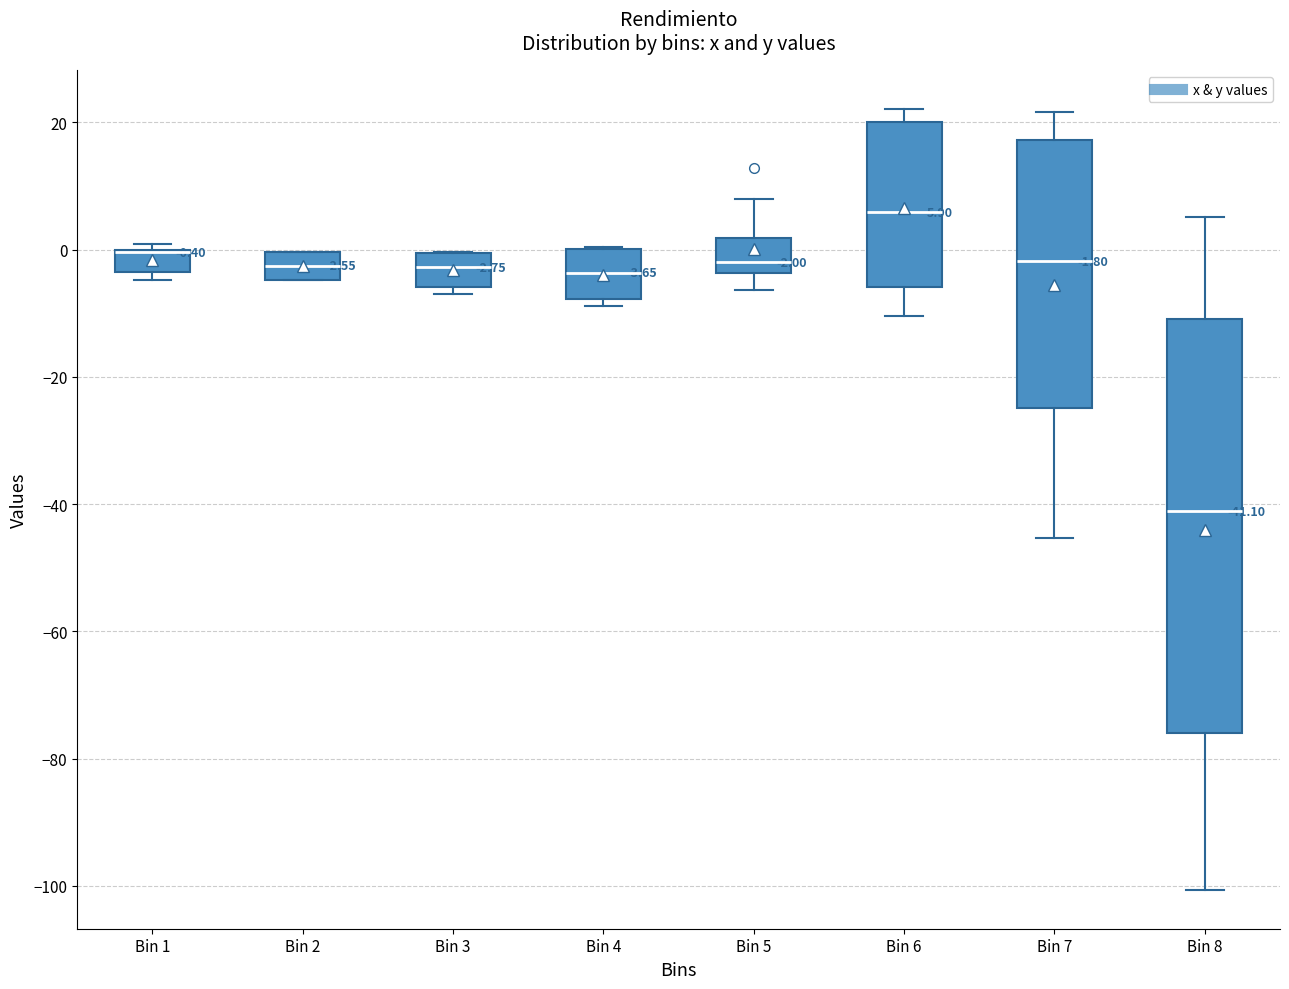

Comparing the boxes themselves (not the whiskers), which one is the tallest?

Bin 8